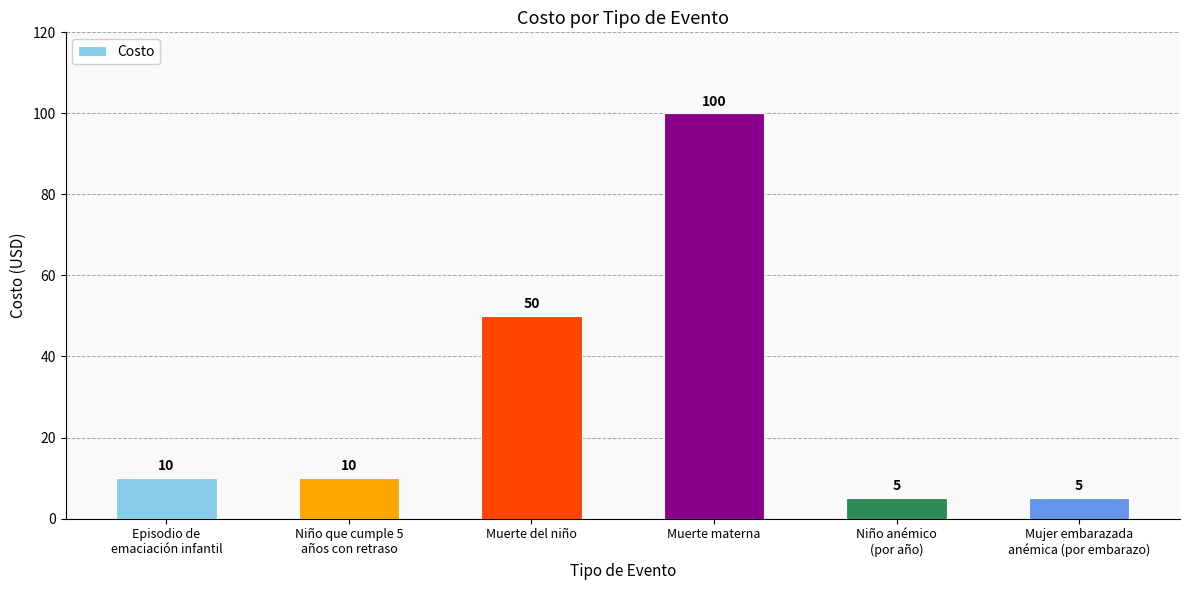

What is the smallest value displayed?

5